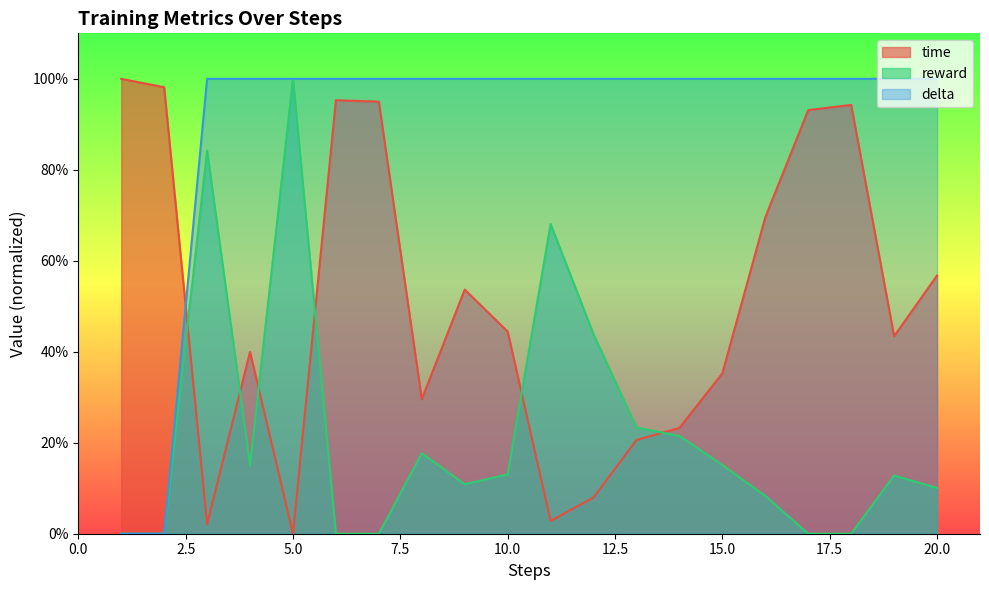

Reading left to right, extract all data points from this chart.

time: 1.0	1.0	0.0	0.4	0.0	1.0	0.9	0.3	0.5	0.4	0.0	0.1	0.2	0.2	0.4	0.7	0.9	0.9	0.4	0.6
reward: 0.0	0.0	0.8	0.2	1.0	0.0	0.0	0.2	0.1	0.1	0.7	0.4	0.2	0.2	0.2	0.1	0.0	0.0	0.1	0.1
delta: 0.0	0.0	1.0	1.0	1.0	1.0	1.0	1.0	1.0	1.0	1.0	1.0	1.0	1.0	1.0	1.0	1.0	1.0	1.0	1.0